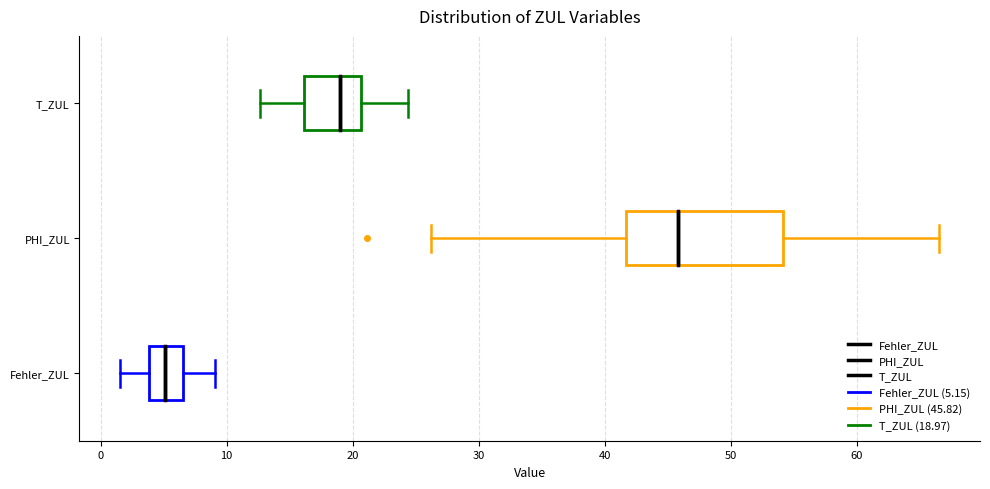

Comparing the boxes themselves (not the whiskers), which one is the widest?

PHI_ZUL